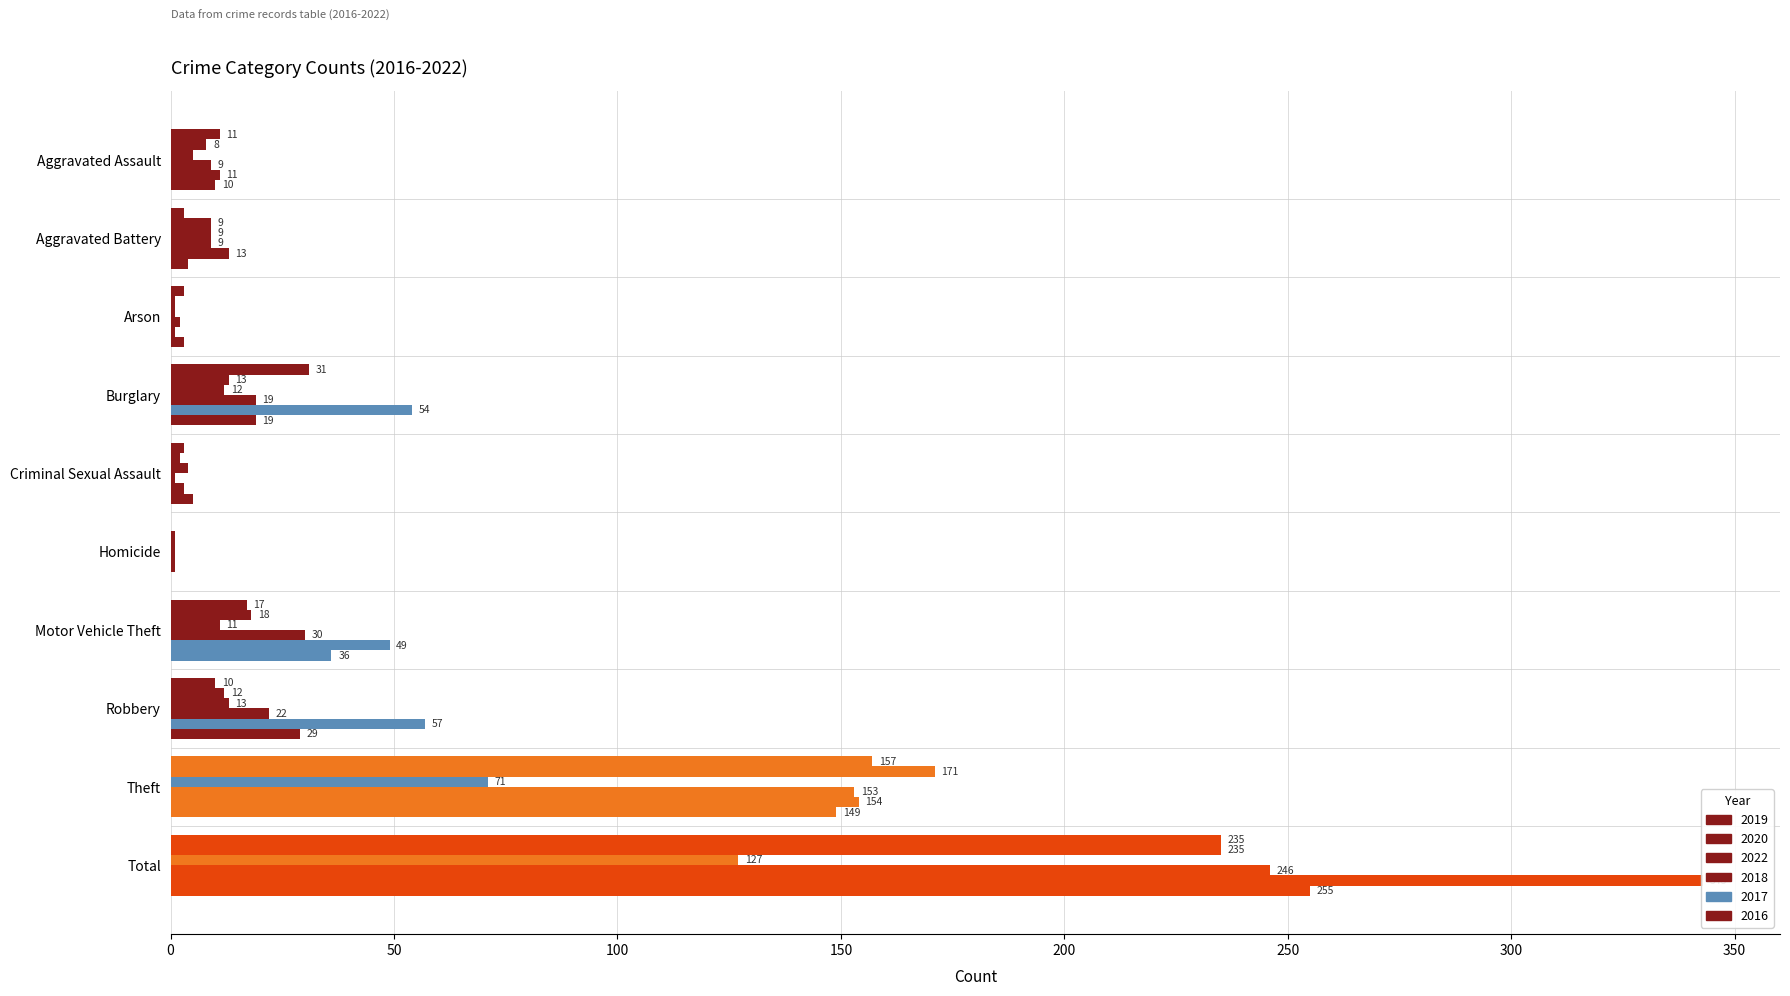

How many values in the 2017 series are below 49?

5